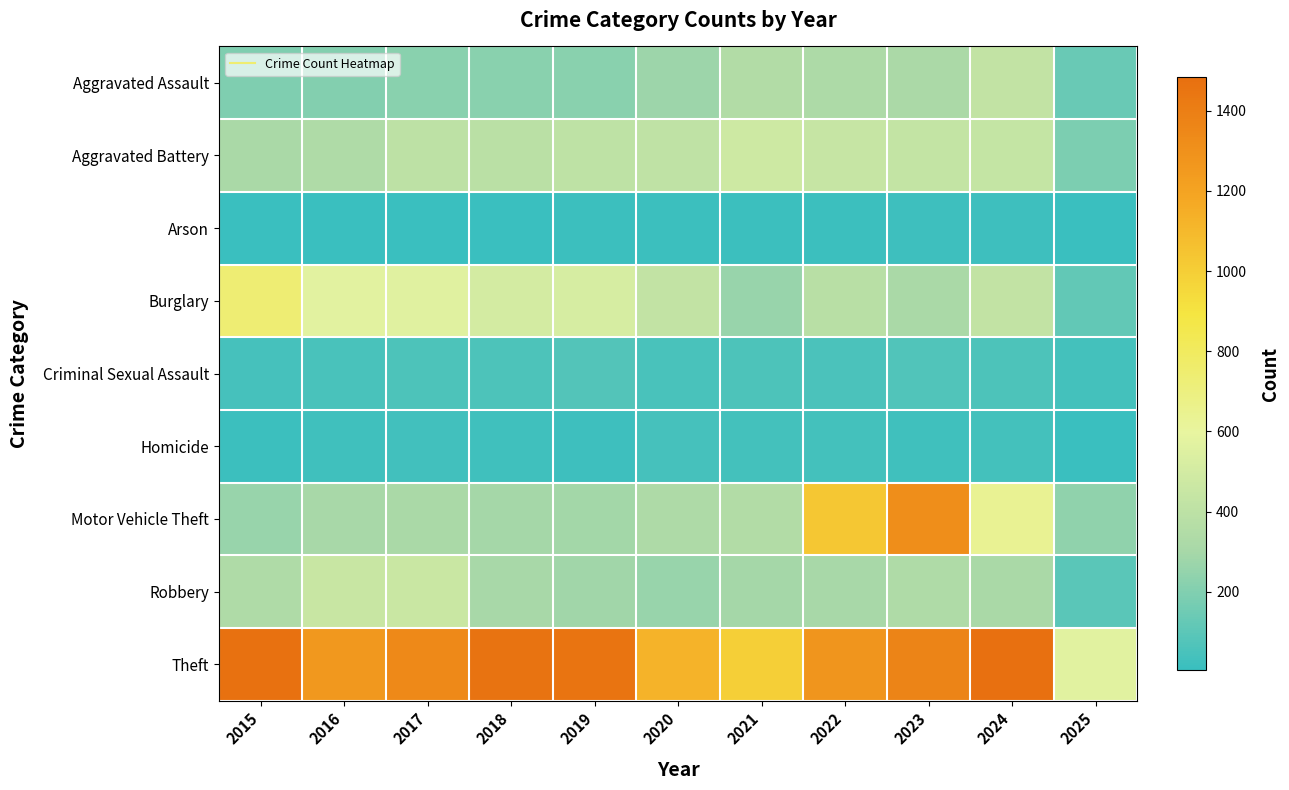

At which category does the chart reach its peak across all series?

2024